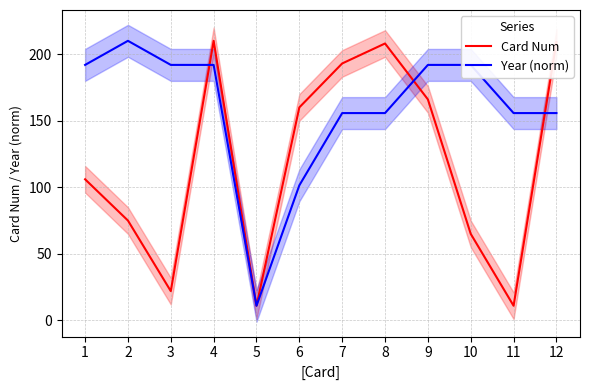

How many data points in Year (norm) are less than 191?

6